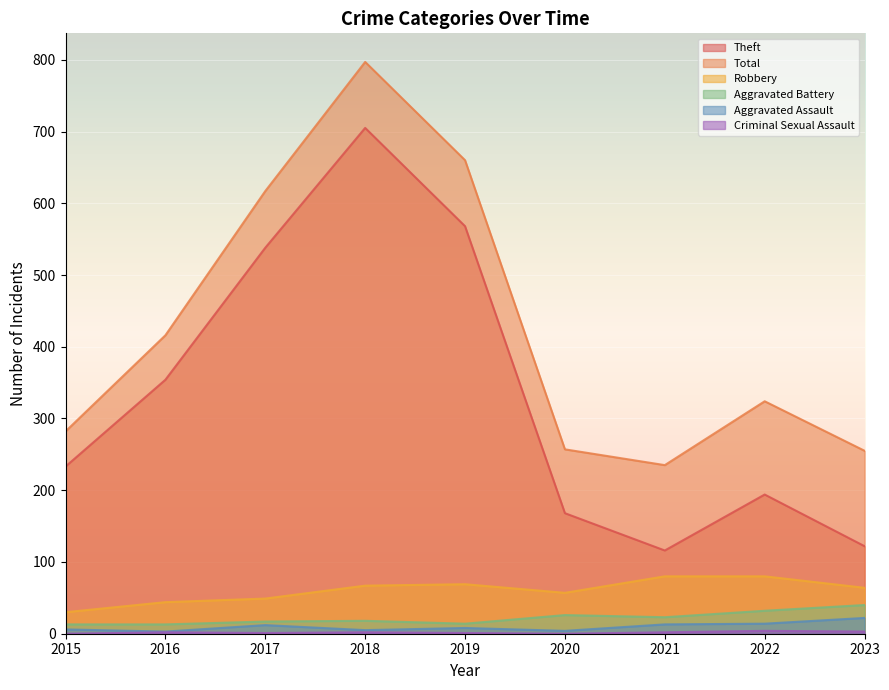

True or false: Criminal Sexual Assault and Aggravated Battery intersect in this chart.

False